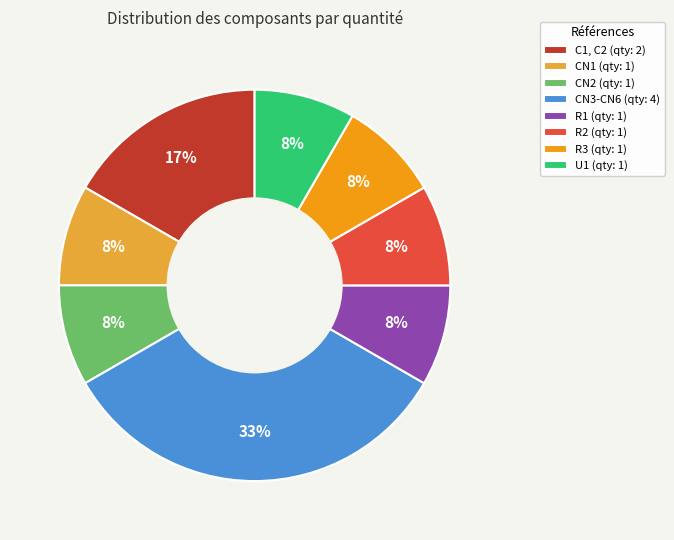

Which has a higher value, R1 or C1, C2?

C1, C2